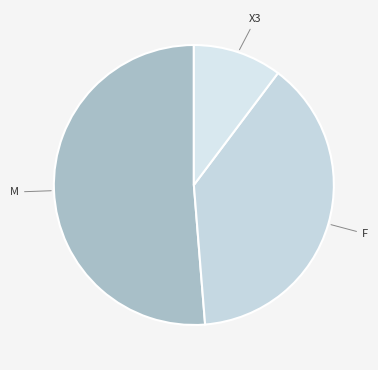

How many slices are in this pie chart?

3